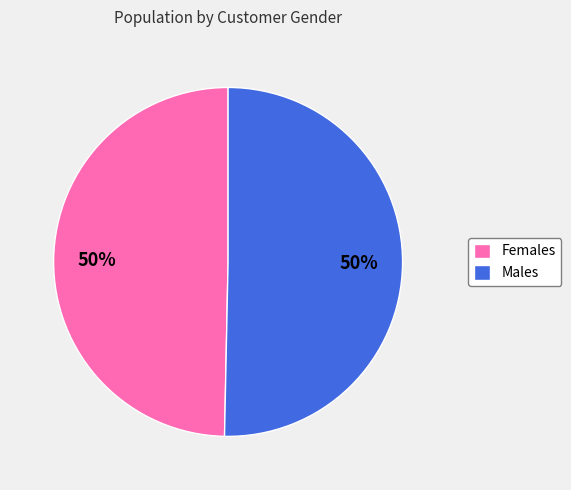

To the nearest percent, what percentage of the pie is Females?

50%